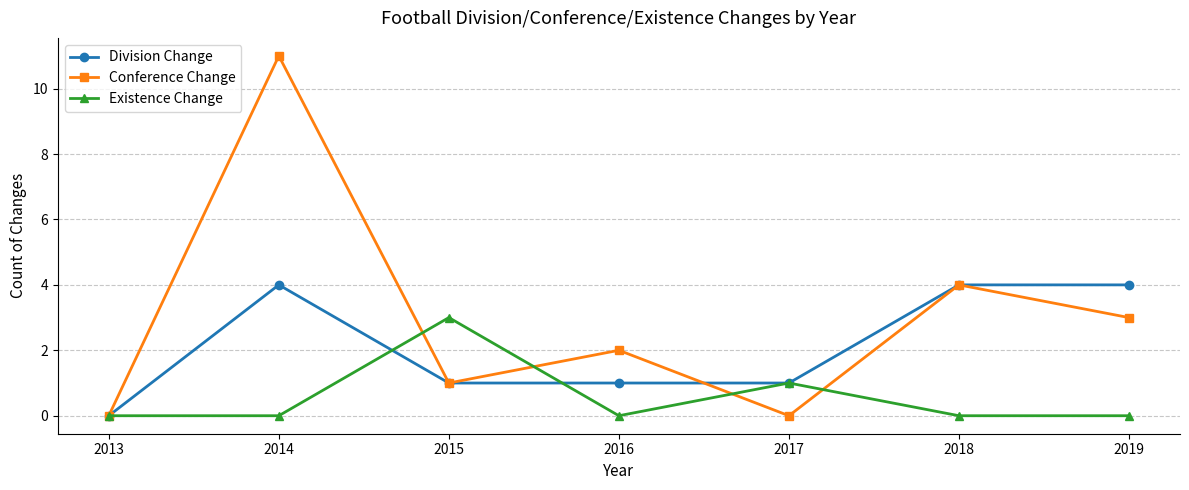

Count the number of data series in this chart.

3